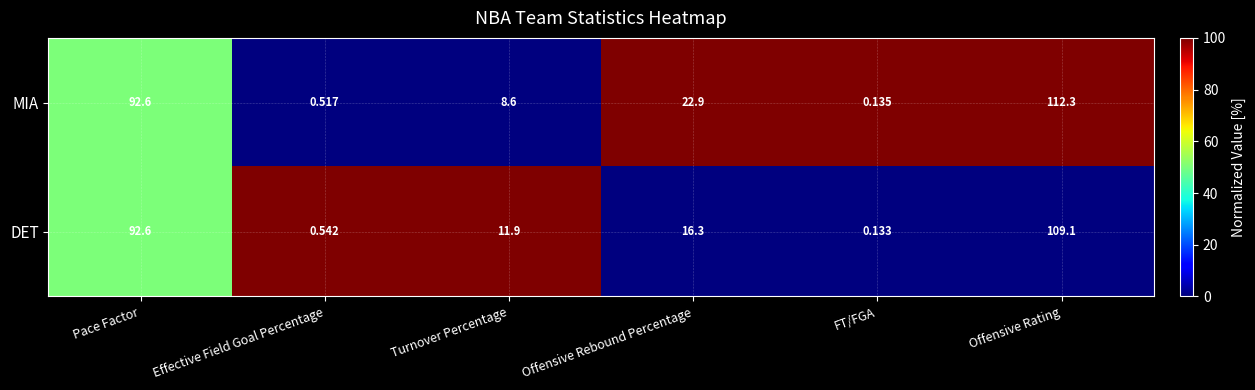

At Offensive Rating, list the series in order from largest to smallest.

MIA, DET